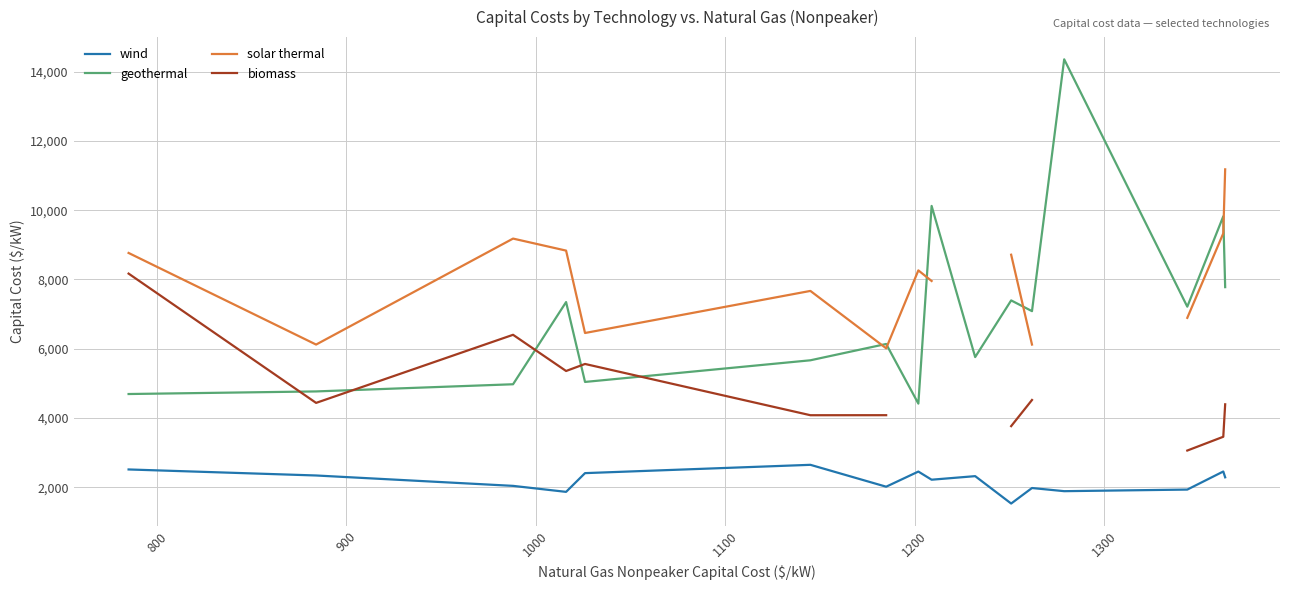

True or false: geothermal and wind cross at least once.

False